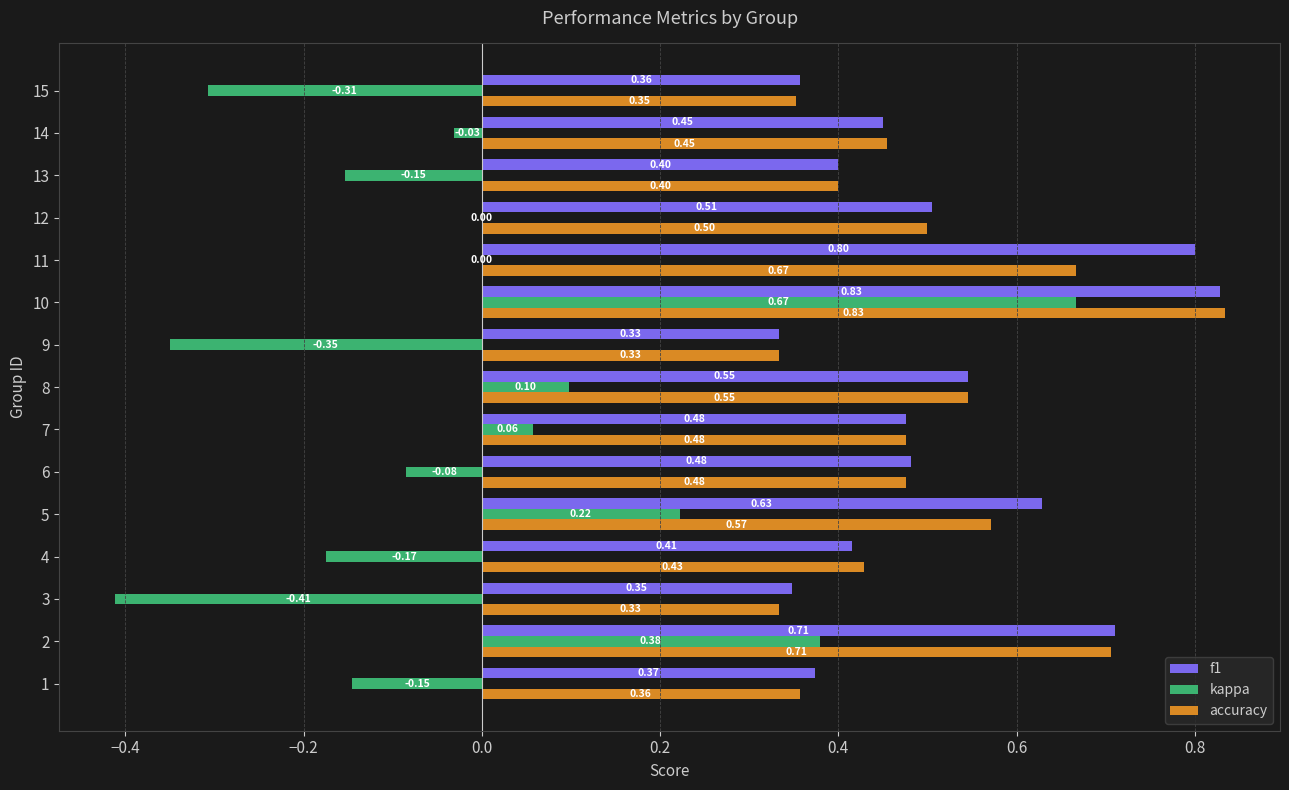

What is the total value across all series at 12?

1.0